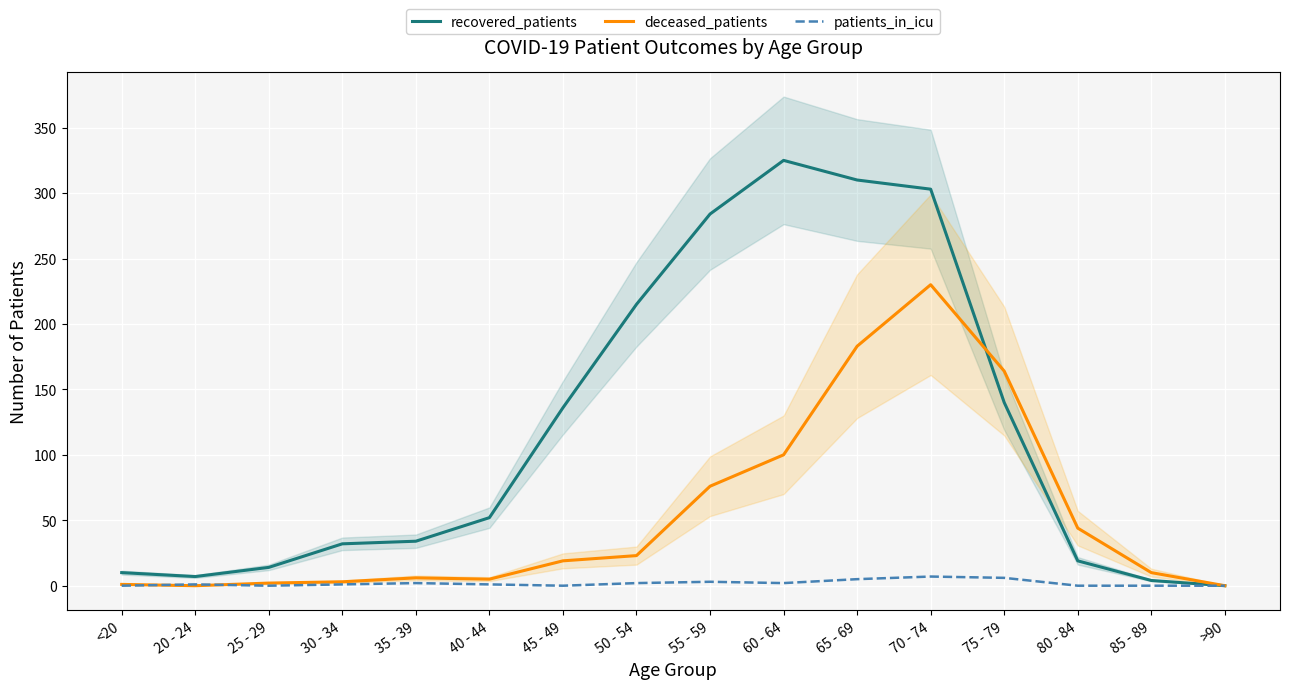

What is the label of the 12th point from the right?

35 - 39